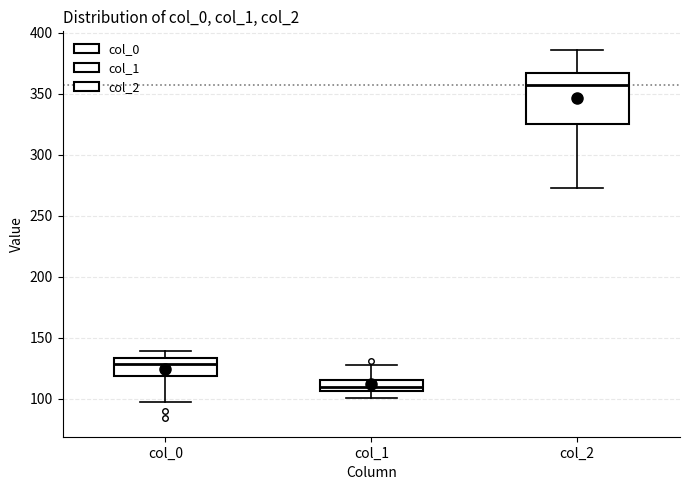

Reading left to right, transcribe this box plot: for each box, give where its median line is, the range the box spans, and where its two whiskers end, as read against the y-axis. The values are not printed on the chart, so give them approximately, as read against the axis.

col_0: median 130, box 120 to 135, whiskers 95 to 140
col_1: median 110, box 105 to 115, whiskers 100 to 130
col_2: median 355, box 325 to 365, whiskers 275 to 385